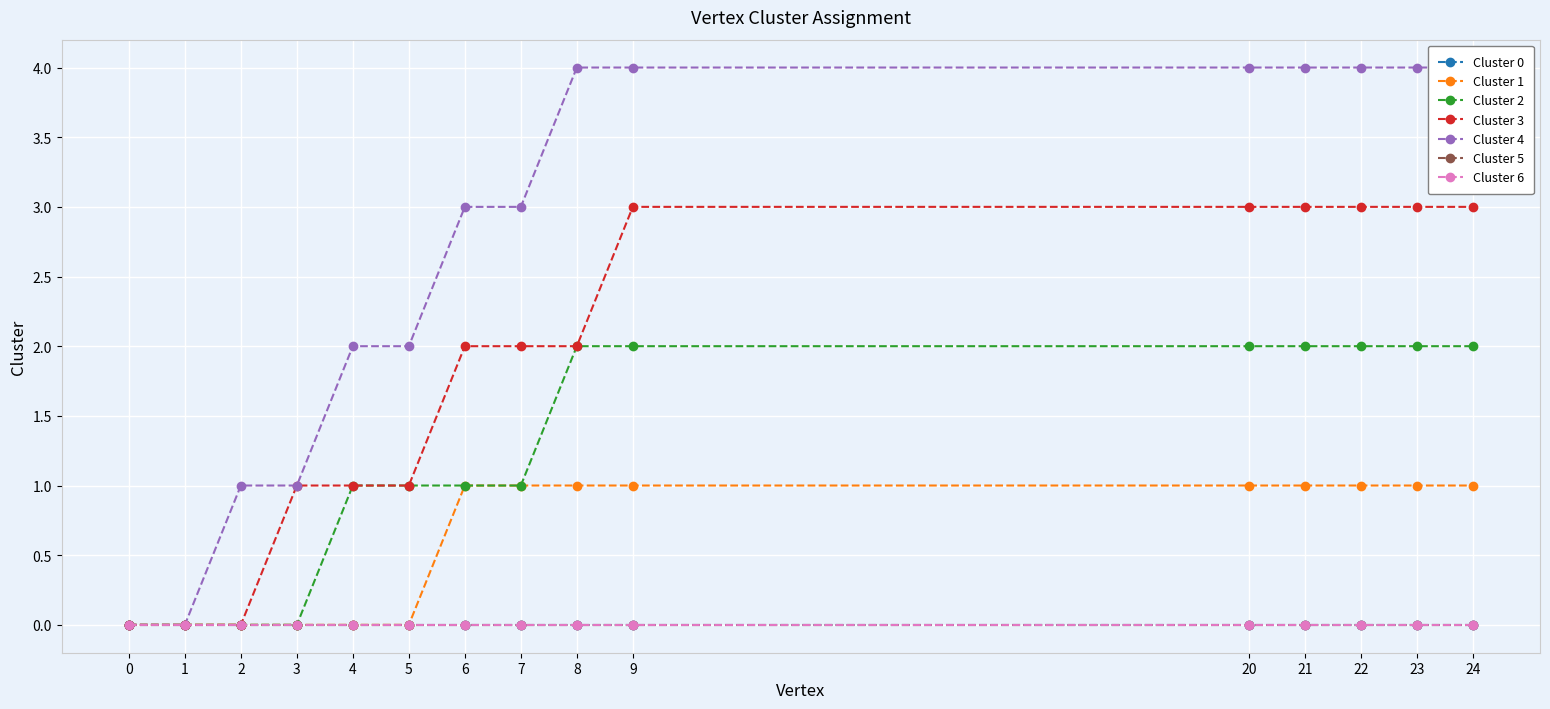

At which category is the sum across all series the highest?

9